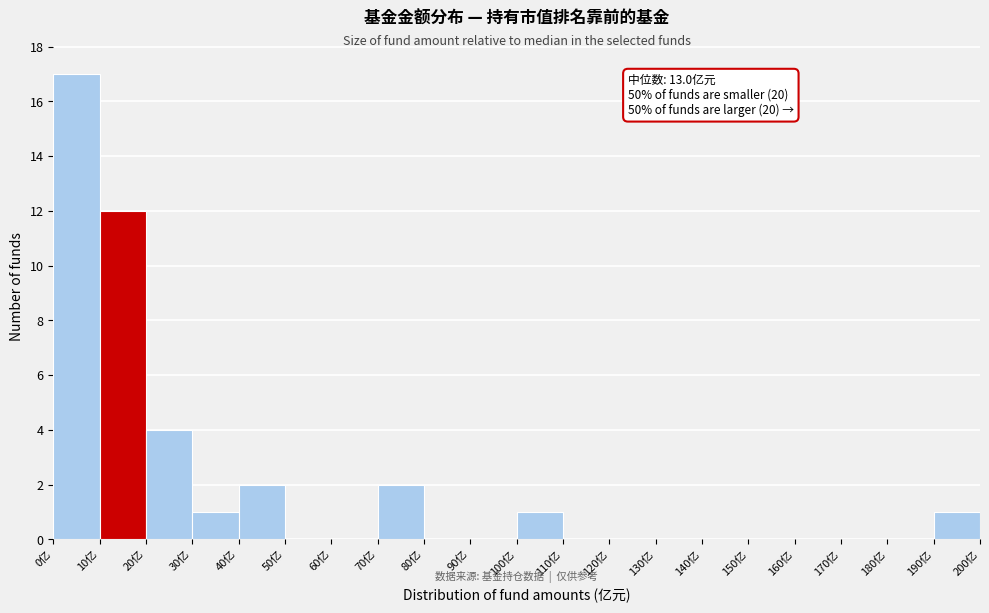

Over which range of the x-axis is the bar tallest?

0 to 10